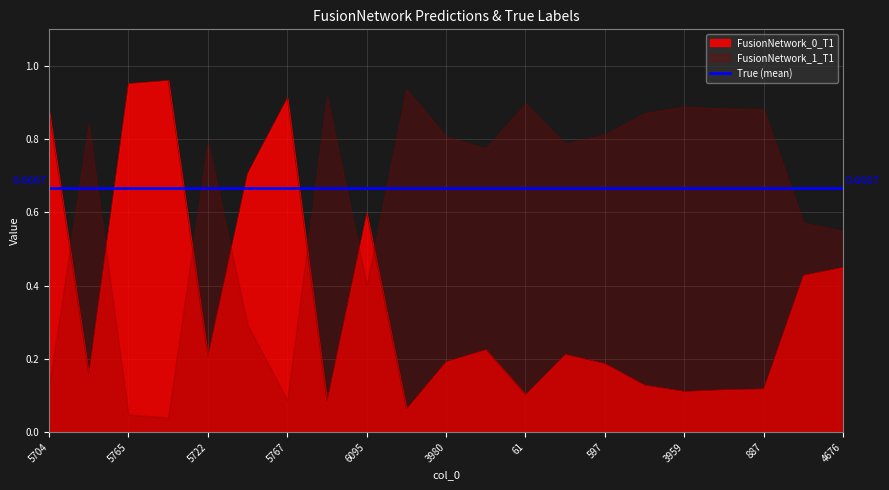

Does the chart have visible grid lines?

Yes